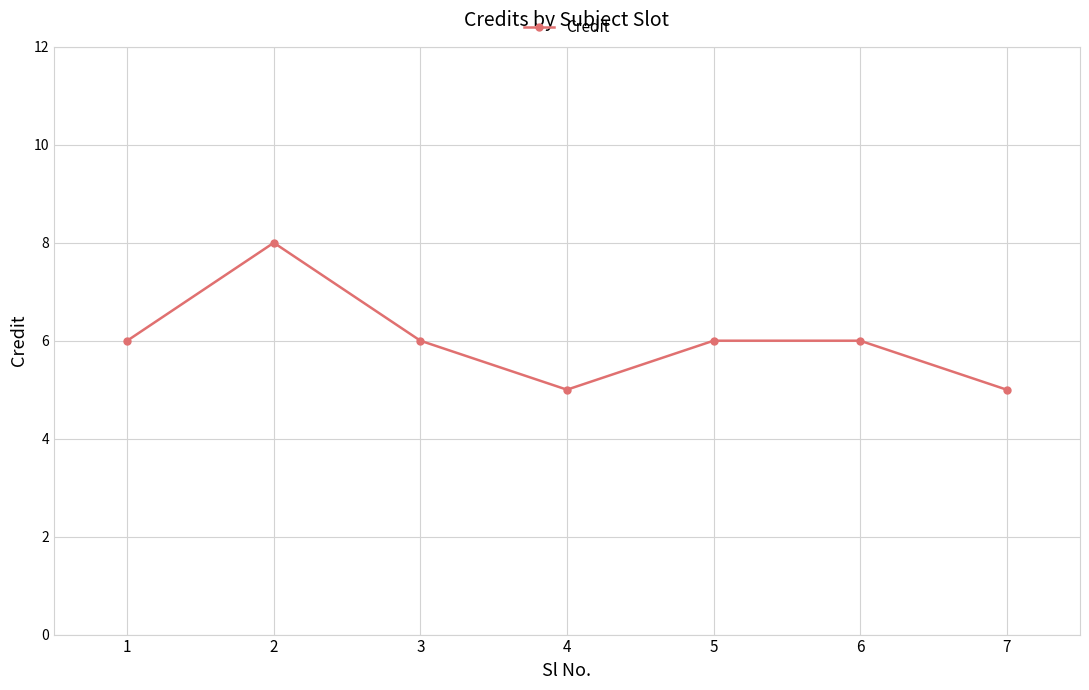

Reading left to right, list all the values displayed in this chart.

6	8	6	5	6	6	5